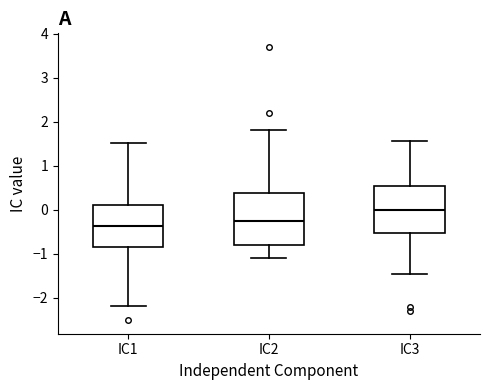

Where does the upper whisker of the box for IC2 end on the y-axis? The values are not printed on the chart, so give them approximately, as read against the axis.

1.8